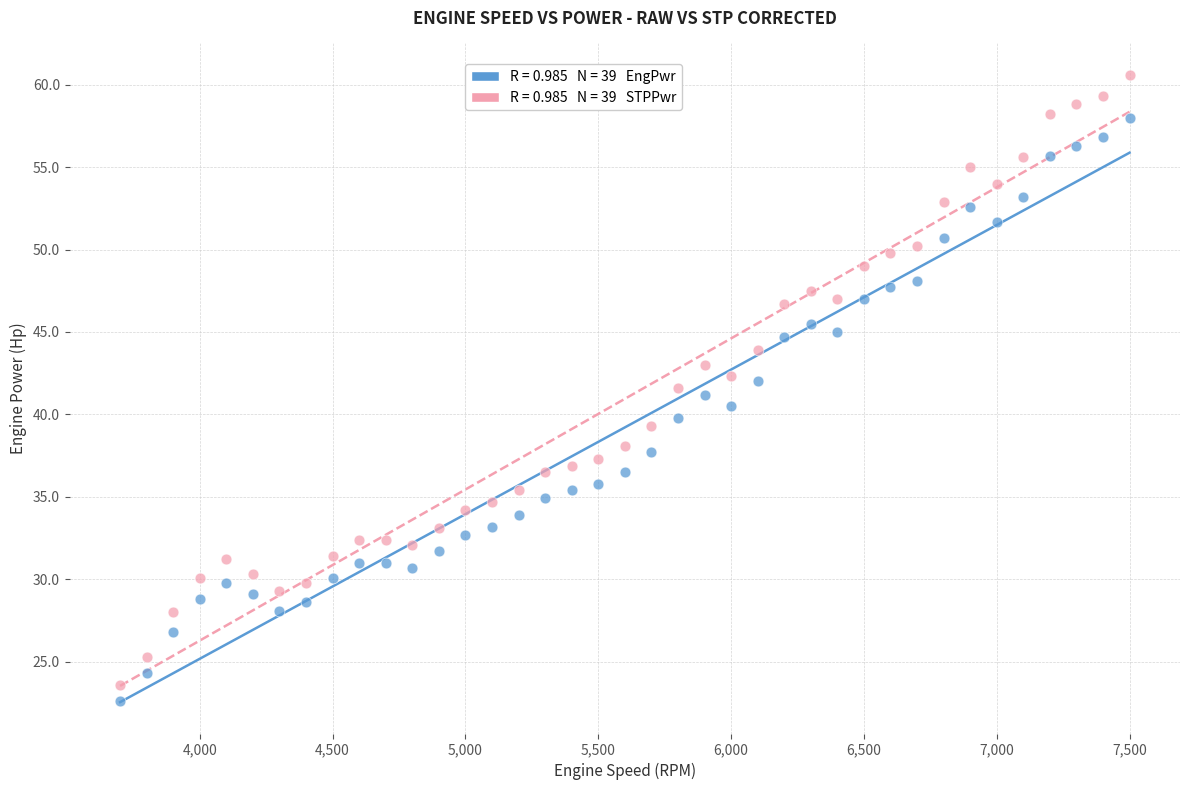

Across all data points, what is the range of Y values (max minus min)?

38.0